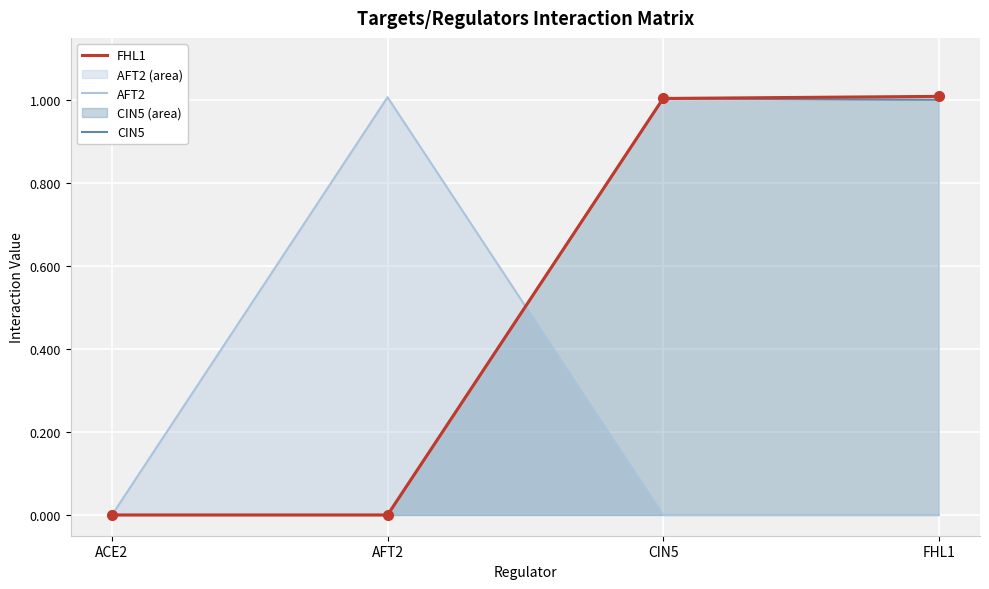

How many lines are shown in the chart?

3